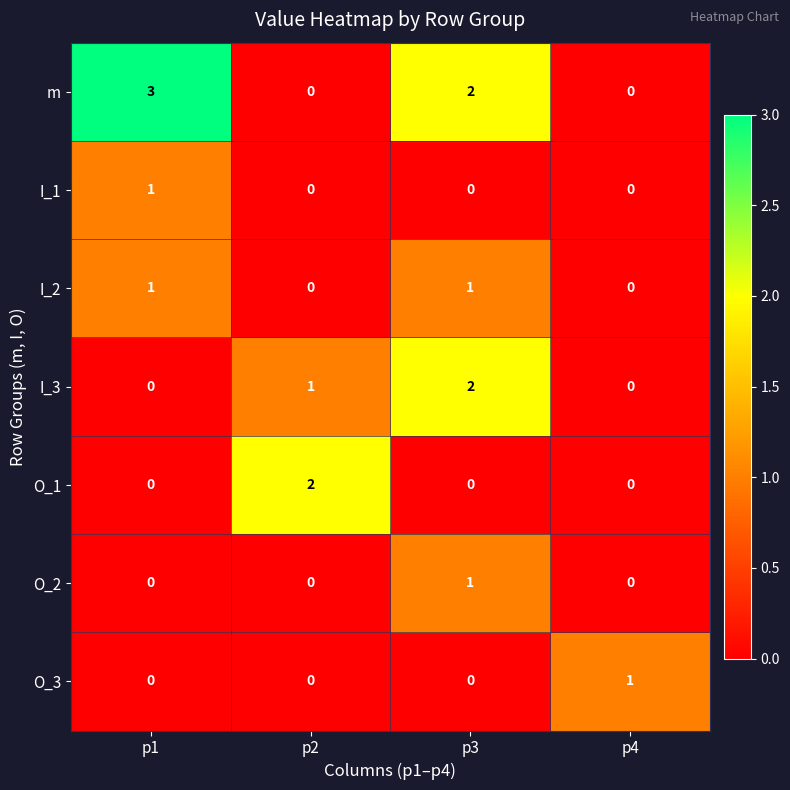

How many series are shown in this chart?

7